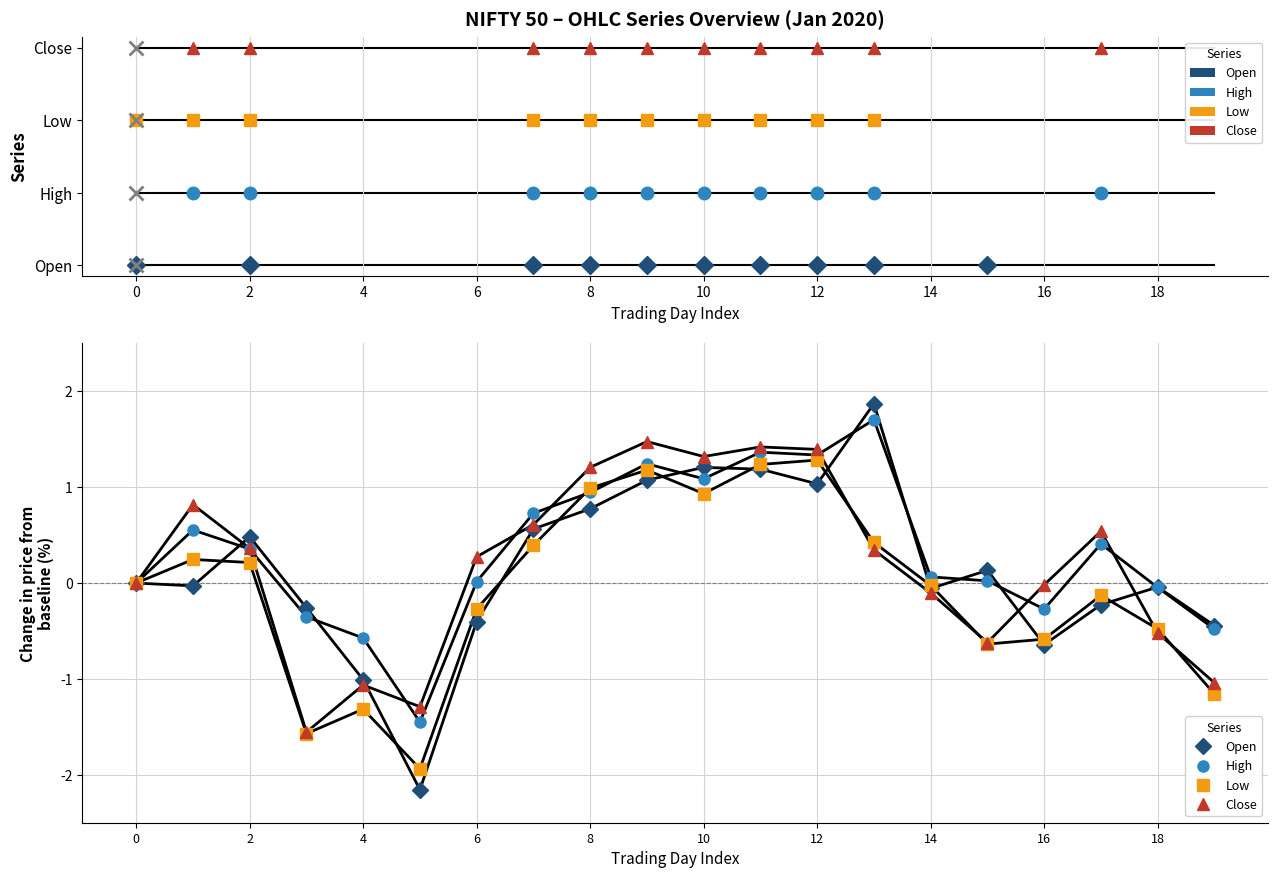

In Close, how many points are higher than both neighbors (excluding endpoints)?

5